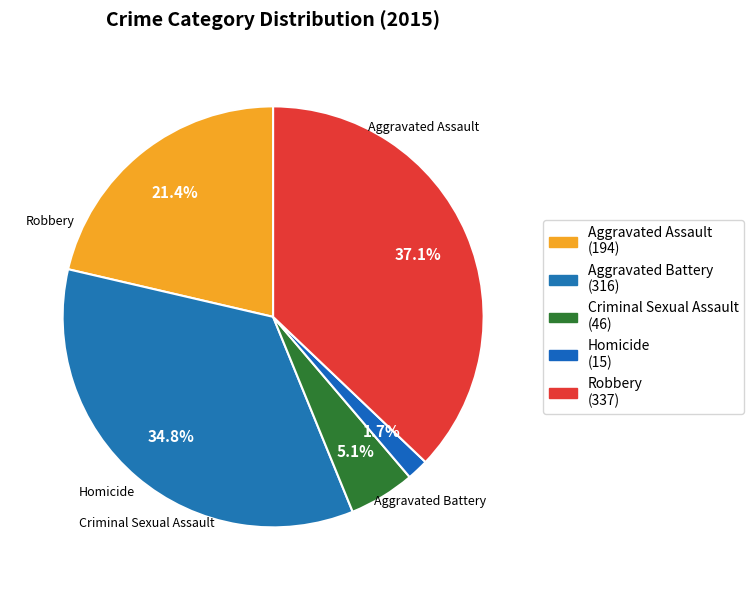

Is it true that Aggravated Battery is 25% of the pie?

False